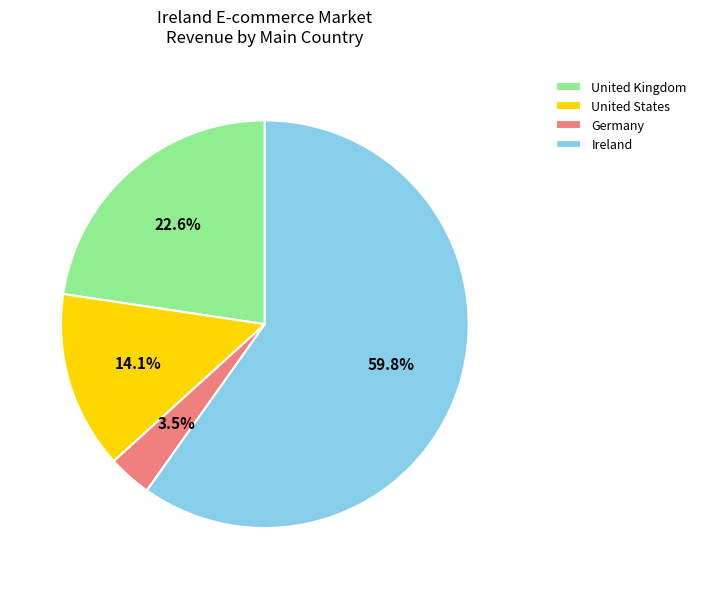

What percentage is the United States slice, to the nearest percent?

14%